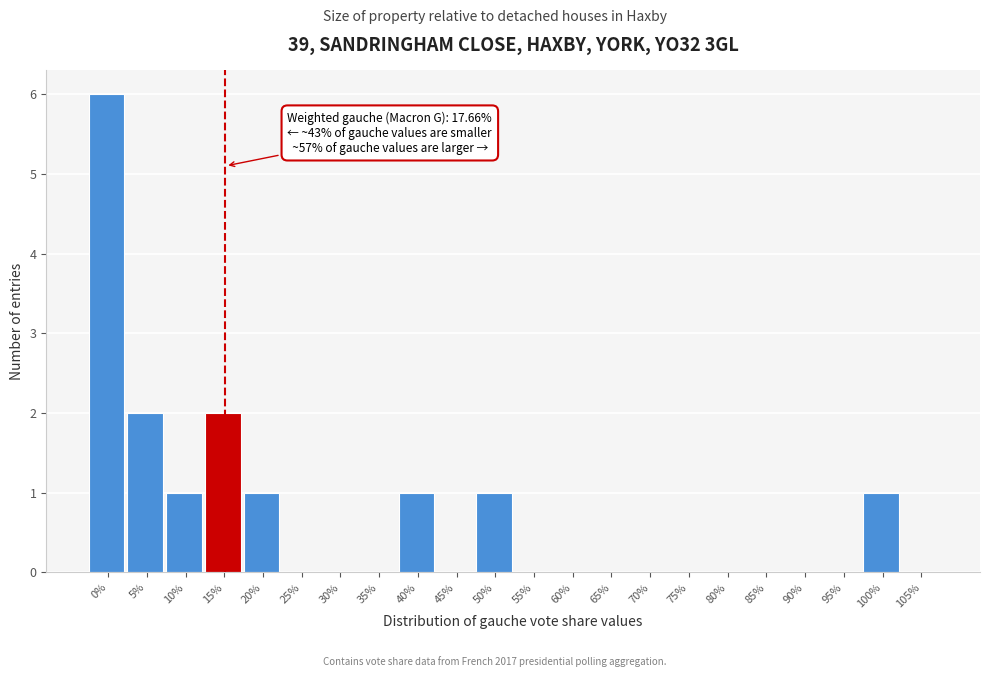

Reading left to right, list all the values displayed in this chart.

0%=6	5%=2	10%=1	15%=2	20%=1	25%=0	30%=0	35%=0	40%=1	45%=0	50%=1	55%=0	60%=0	65%=0	70%=0	75%=0	80%=0	85%=0	90%=0	95%=0	100%=1	105%=0